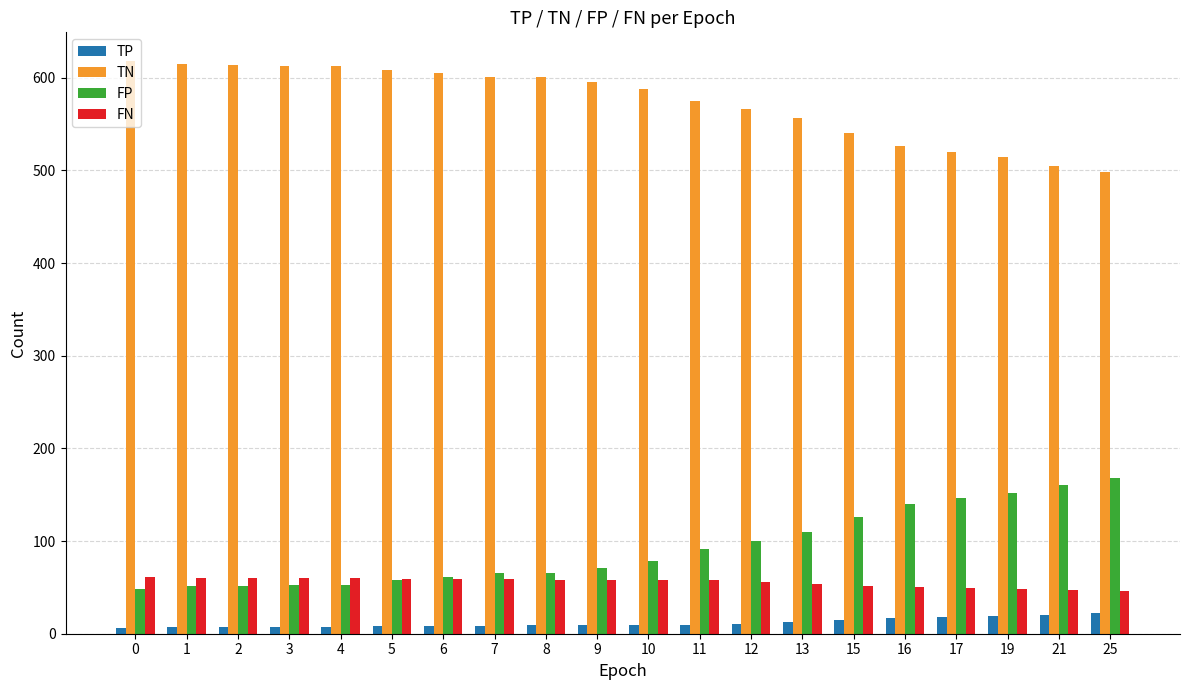

What is the average value of the TN series?

574